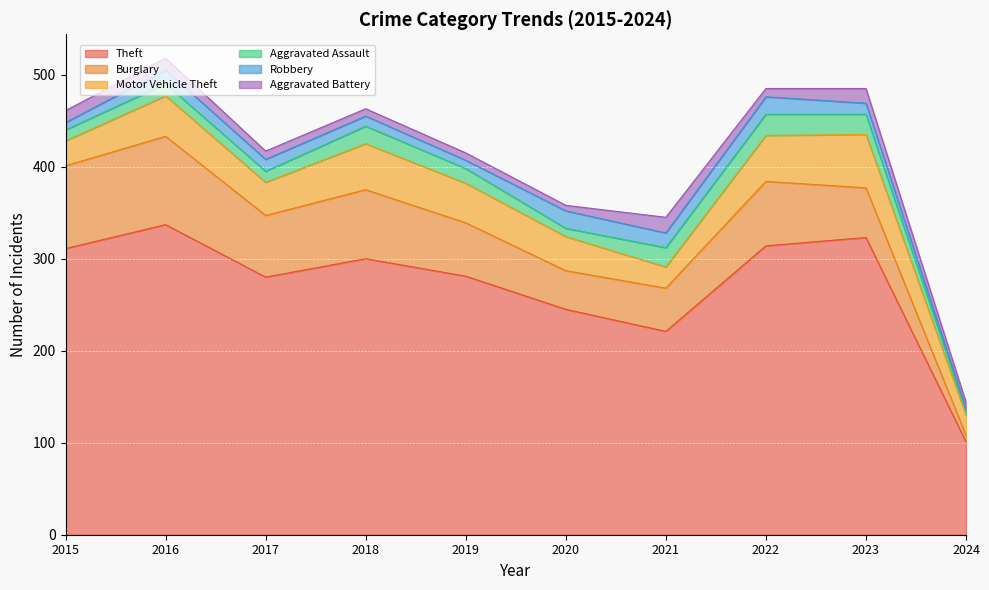

What is the value of the Aggravated Assault point at the 4th from the left?

19